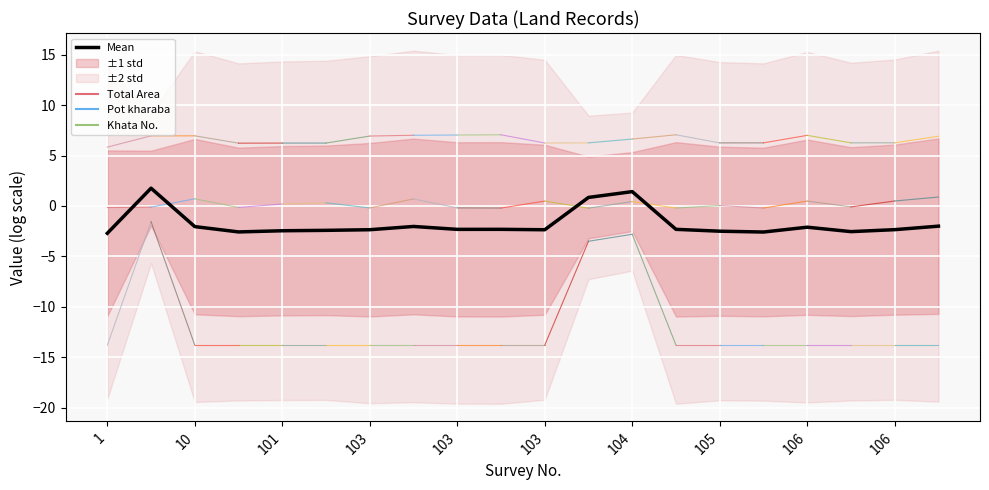

How many points are higher than both their immediate neighbors (excluding endpoints)?

5